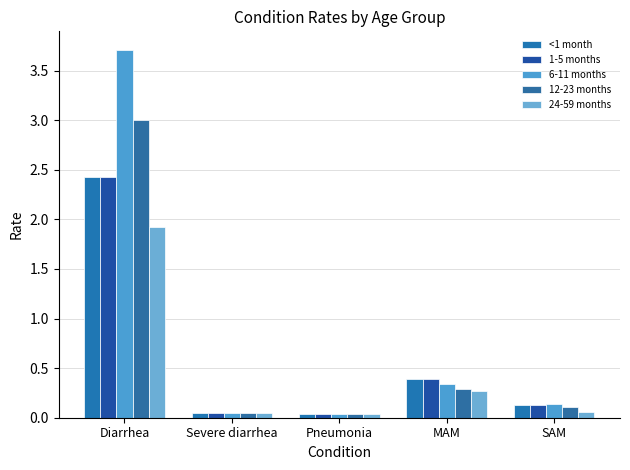

What is the difference between the 6-11 months values at MAM and SAM?

0.2